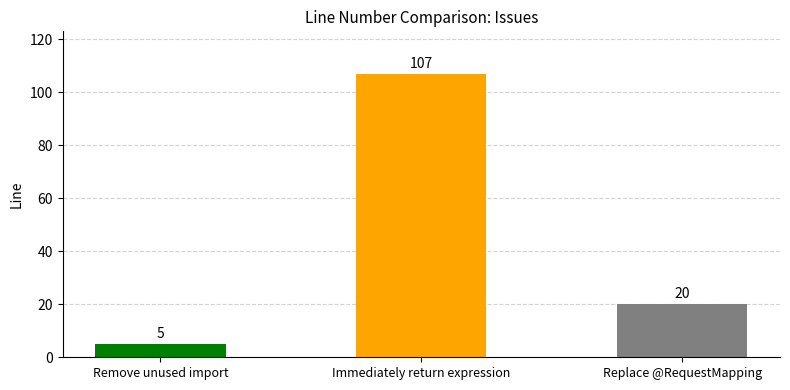

Rank the categories by value from lowest to highest.

Remove unused import, Replace @RequestMapping, Immediately return expression